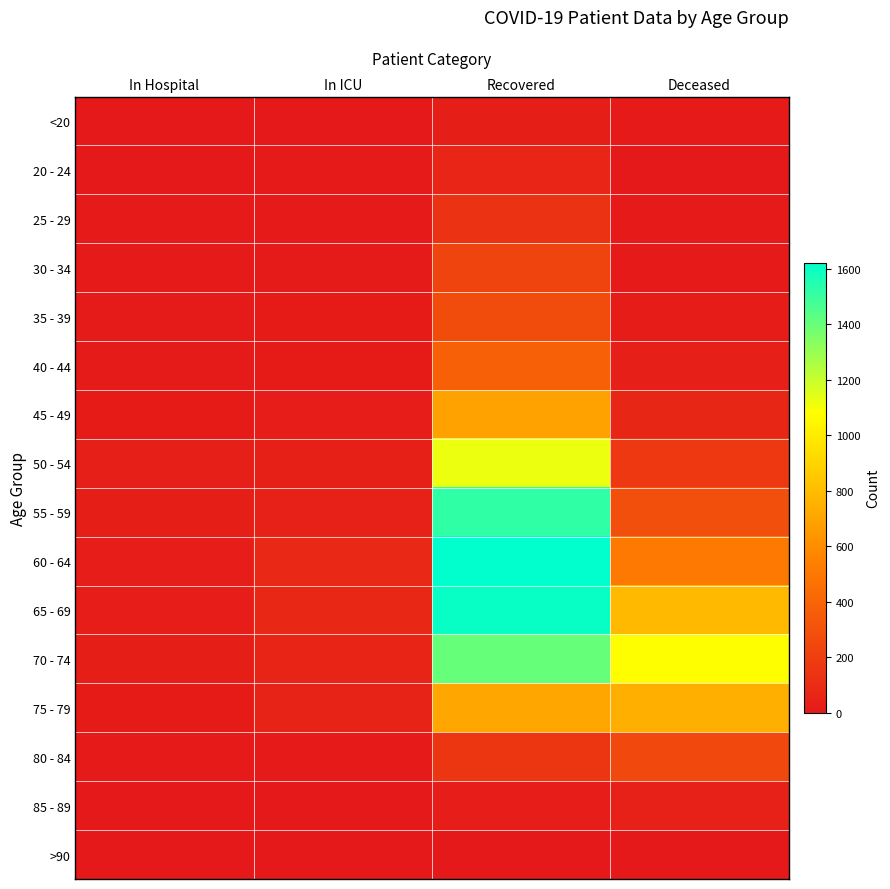

Which series has the largest total across all categories?

70 - 74